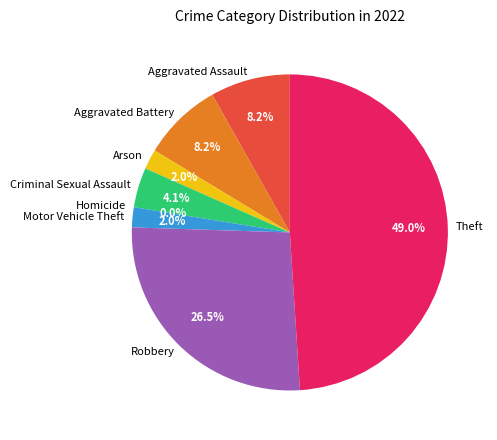

Which slice is the smallest?

Homicide